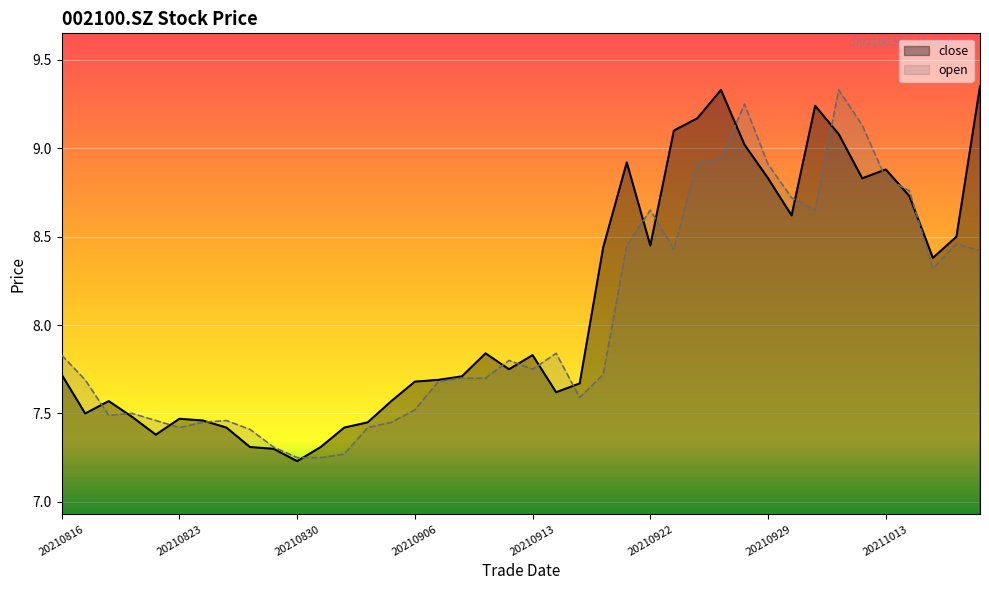

How many intersections are there between open and close?

17